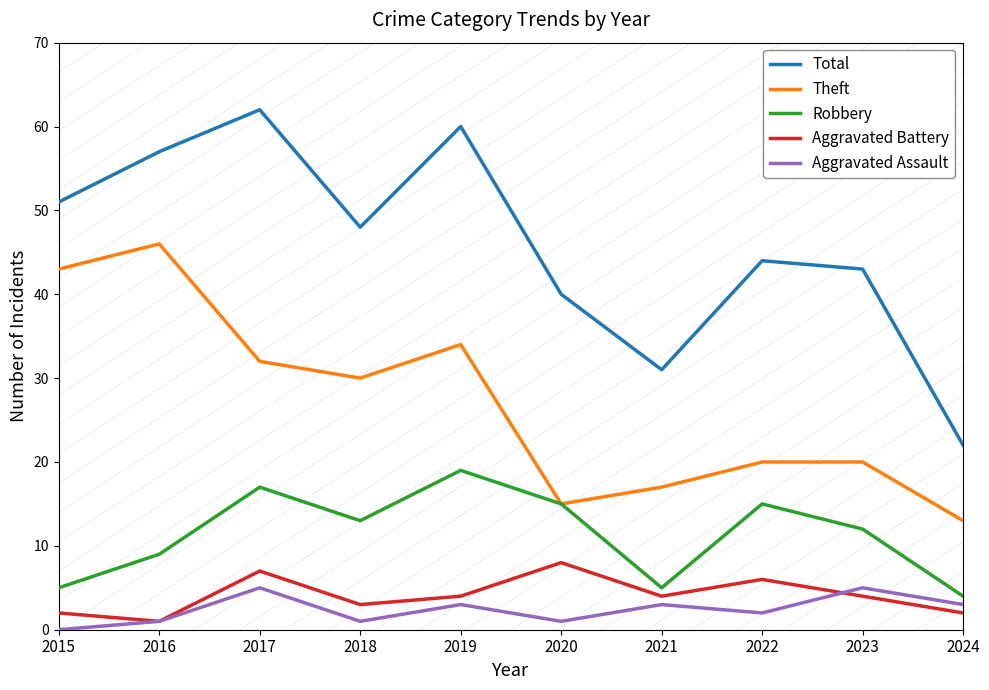

At which category does Aggravated Assault reach its first local peak?

2017